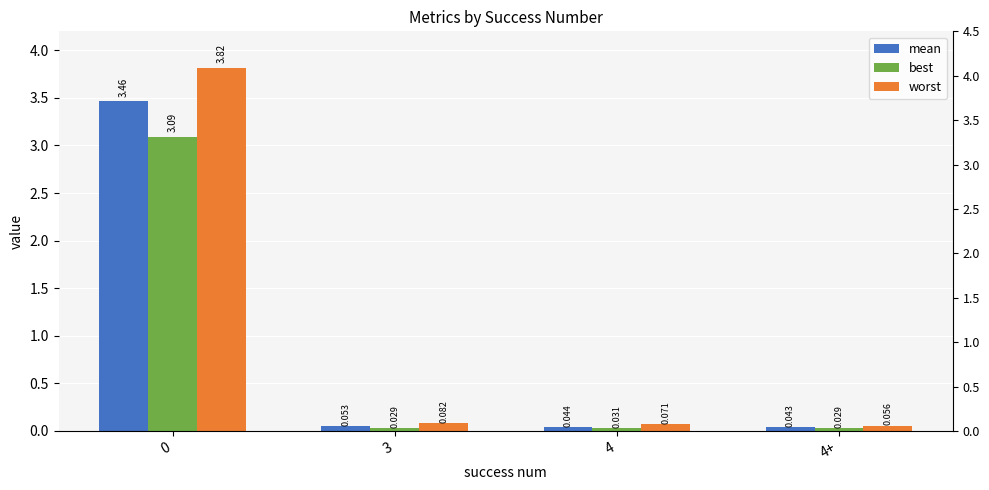

Which series changed the most between 3 and 4+?

worst